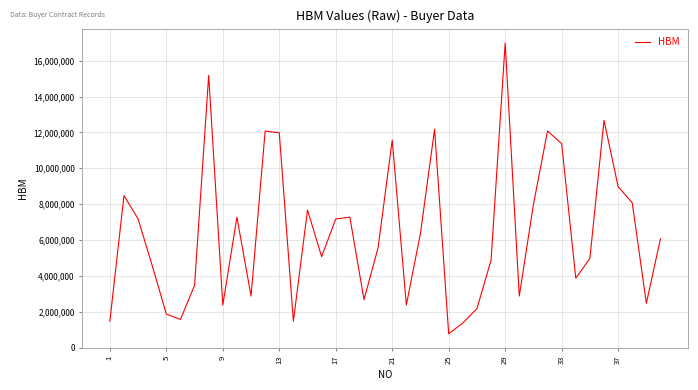

What is the difference between the maximum and minimum values?

16200000